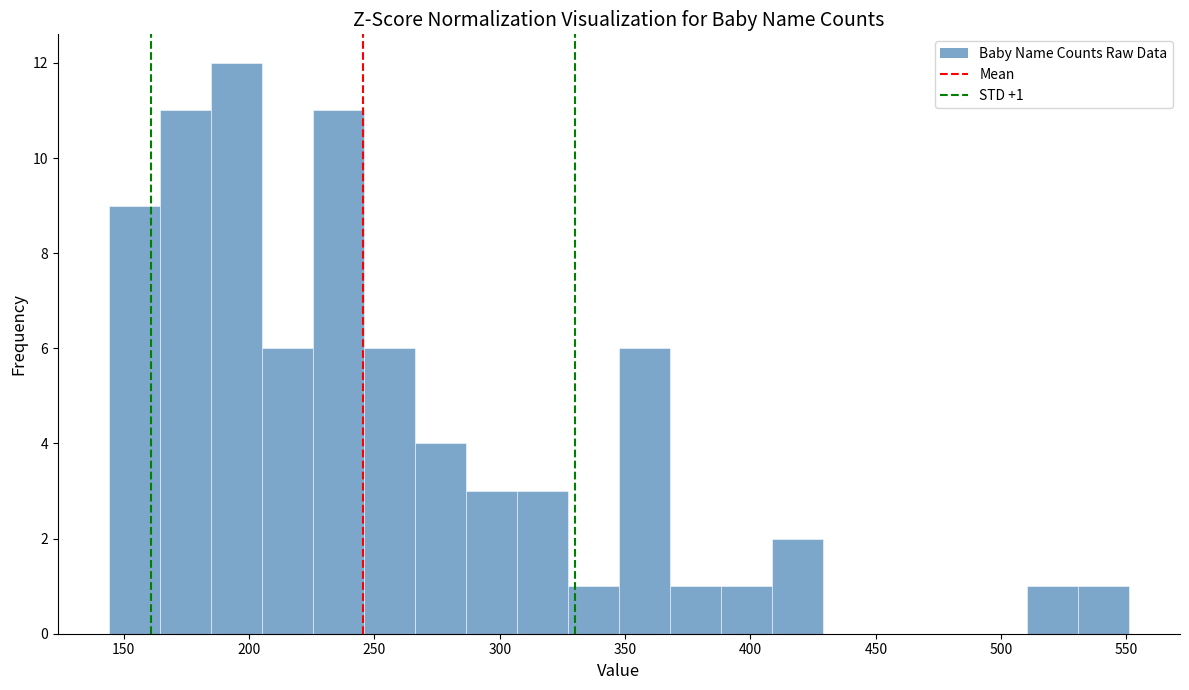

Which range on the x-axis has the tallest bar?

185 to 205